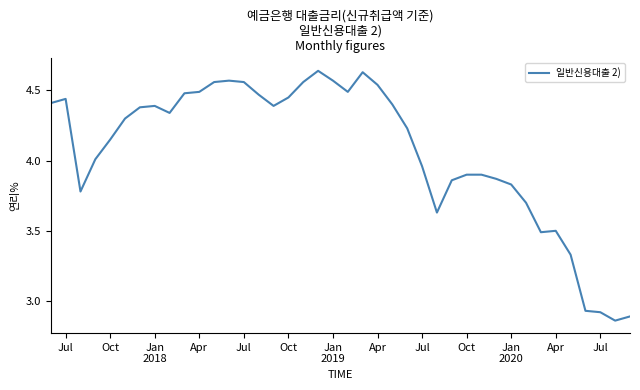

Is this an area chart (filled region under the line)?

No